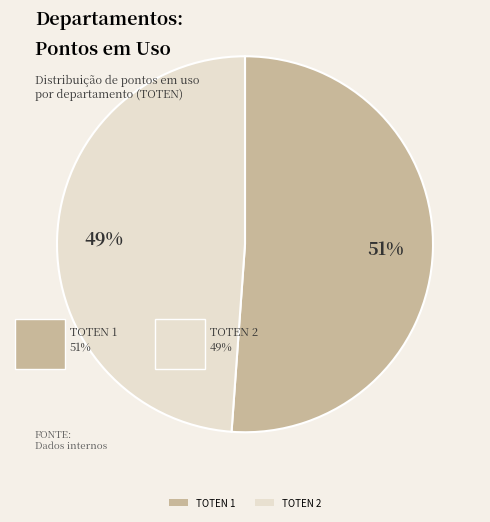

Count the number of slices in the pie.

2